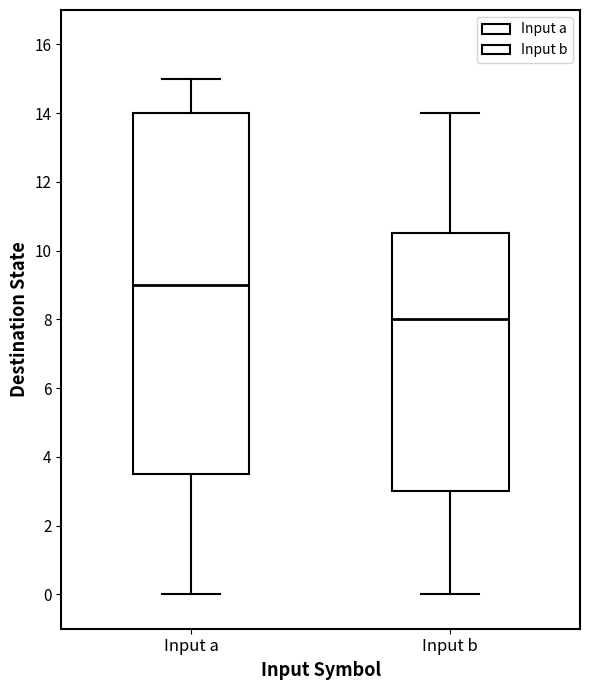

Reading left to right, read every box against the y-axis: the position of its median line, the range the box covers, and the ends of its whiskers. The values are not printed on the chart, so give them approximately, as read against the axis.

Input a: median 9.0, box 3.6 to 14.0, whiskers 0.0 to 15.0
Input b: median 8.0, box 3.0 to 10.6, whiskers 0.0 to 14.0